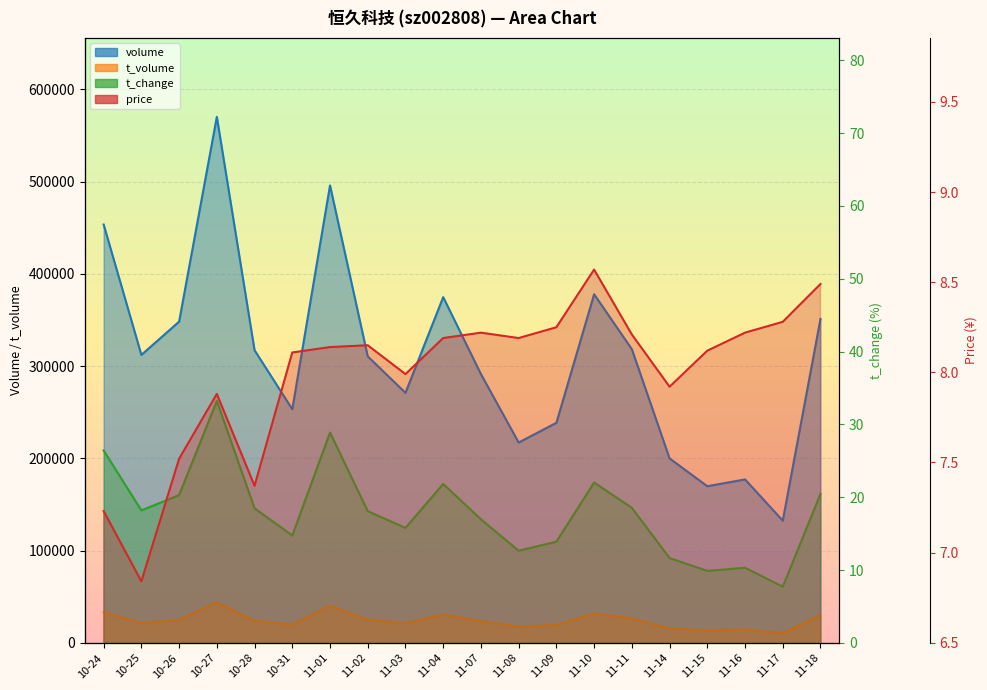

At which label does t_volume first exceed 24013?

10-24